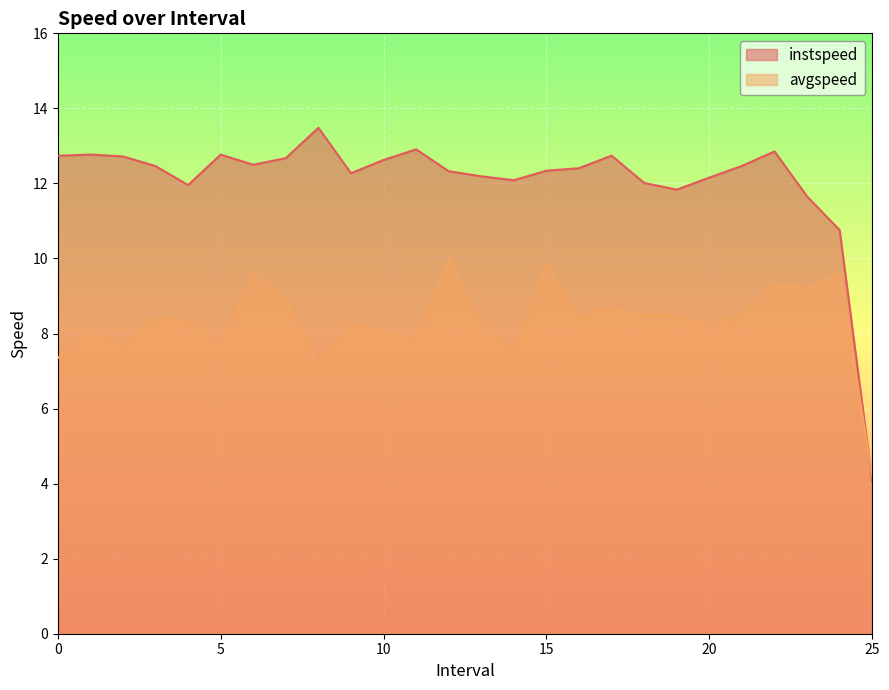

What is the difference between the maximum and minimum values in the instspeed series?

9.4